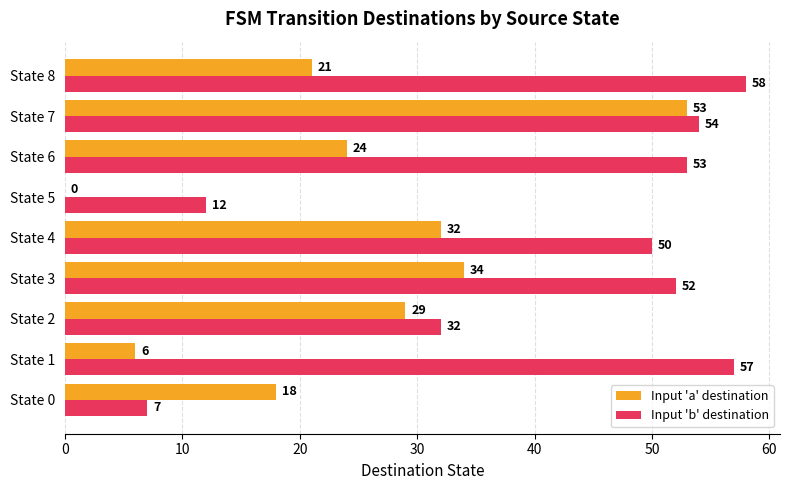

Which series changed the most between State 6 and State 7?

Input 'a' destination